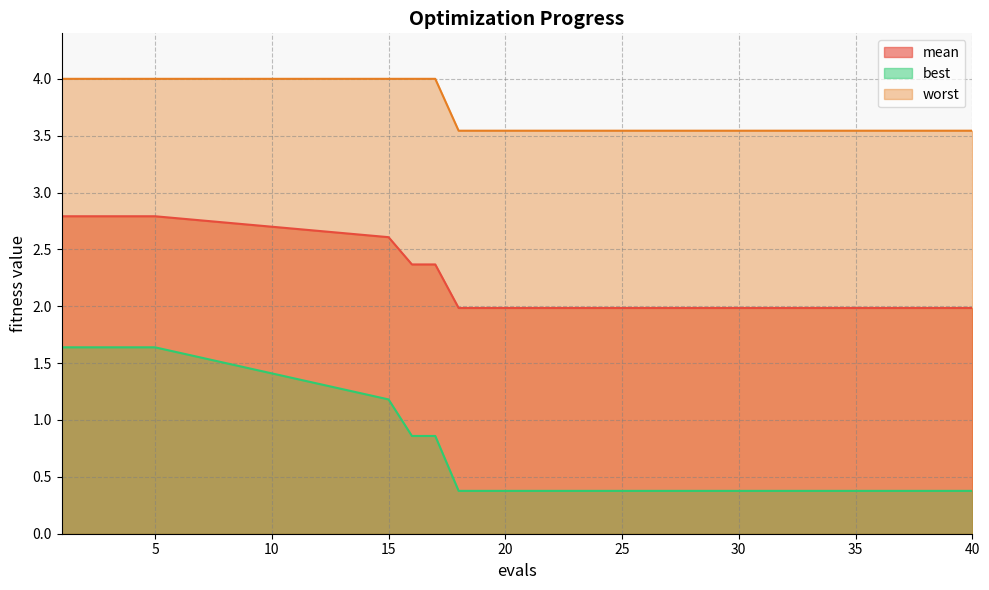

Between 31 and 33, which is larger?

31